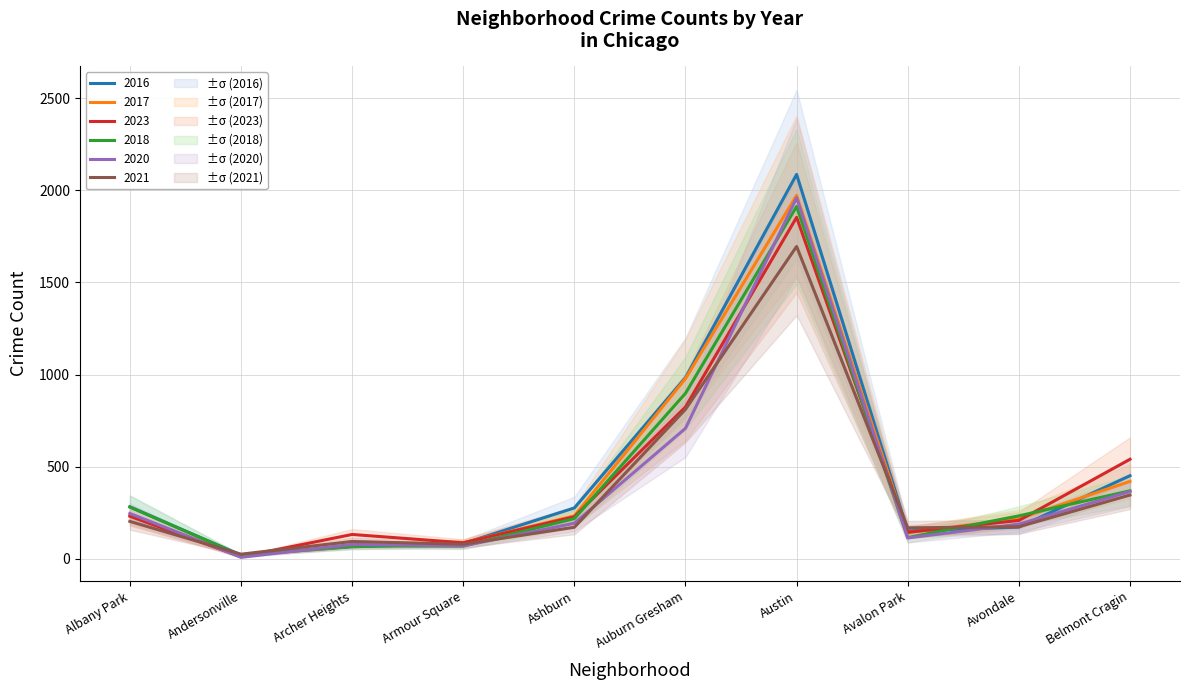

Which category has the highest value in the 2023 series?

Austin